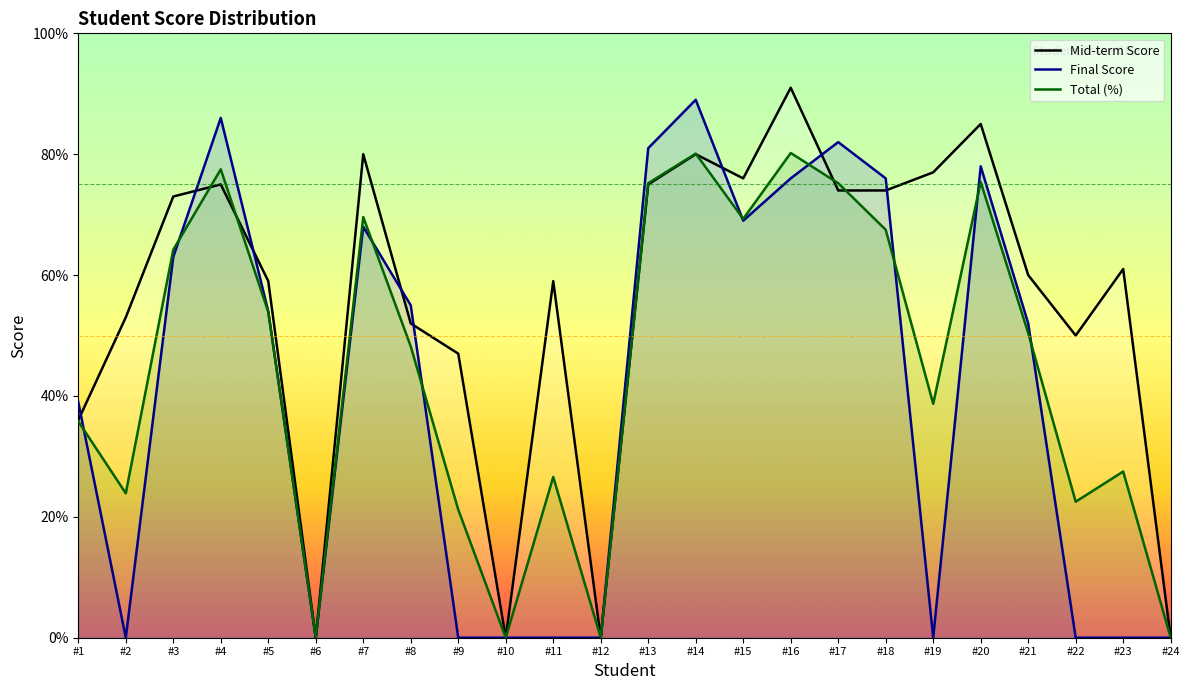

True or false: Final Score and Total (%) intersect in this chart.

True